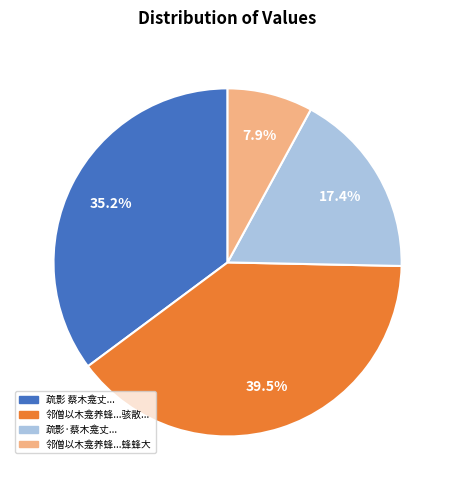

Does any single category account for the majority?

No